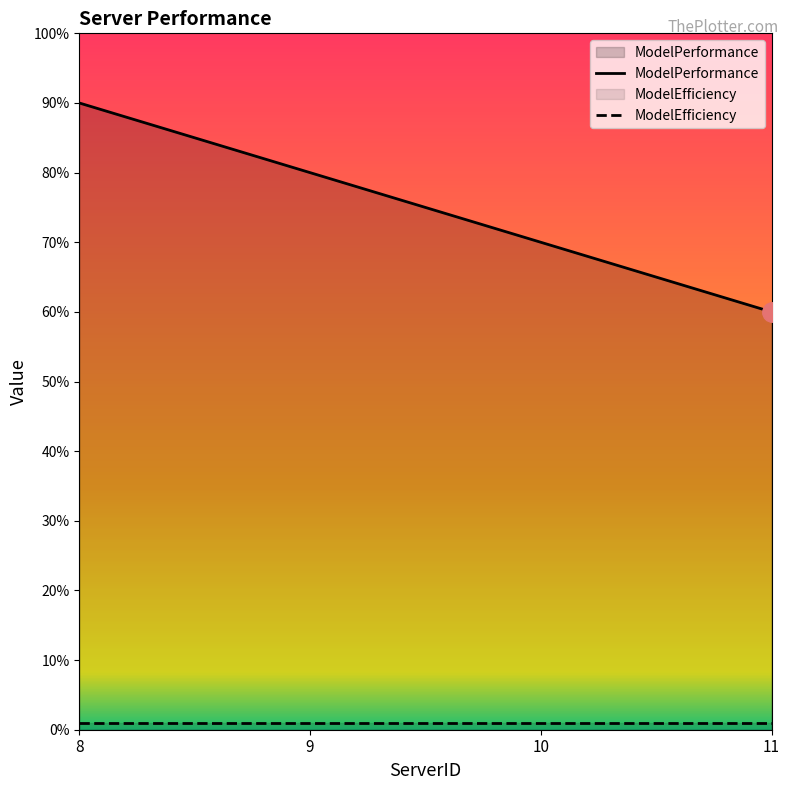

True or false: ModelPerformance and ModelEfficiency cross at least once.

False